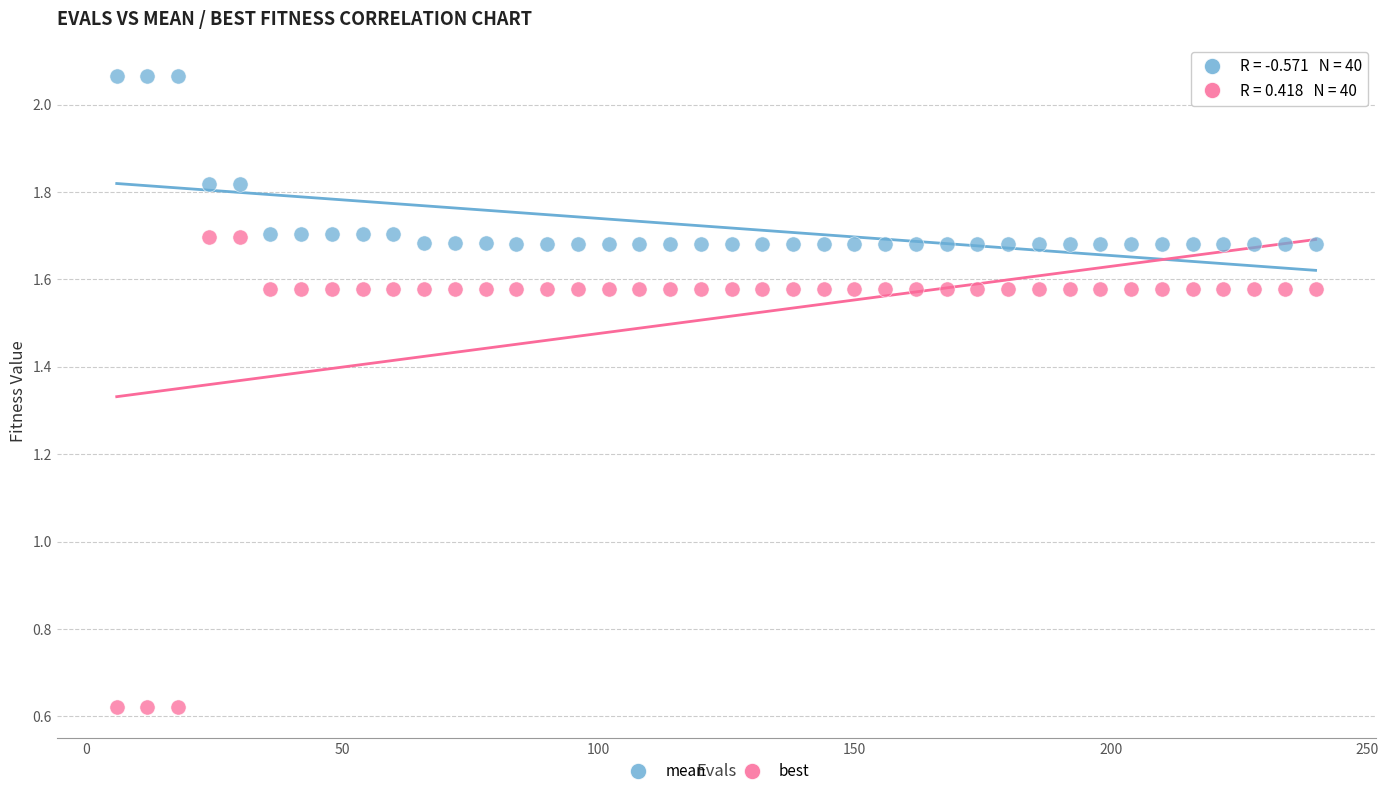

Which series contains the lowest Y value?

best